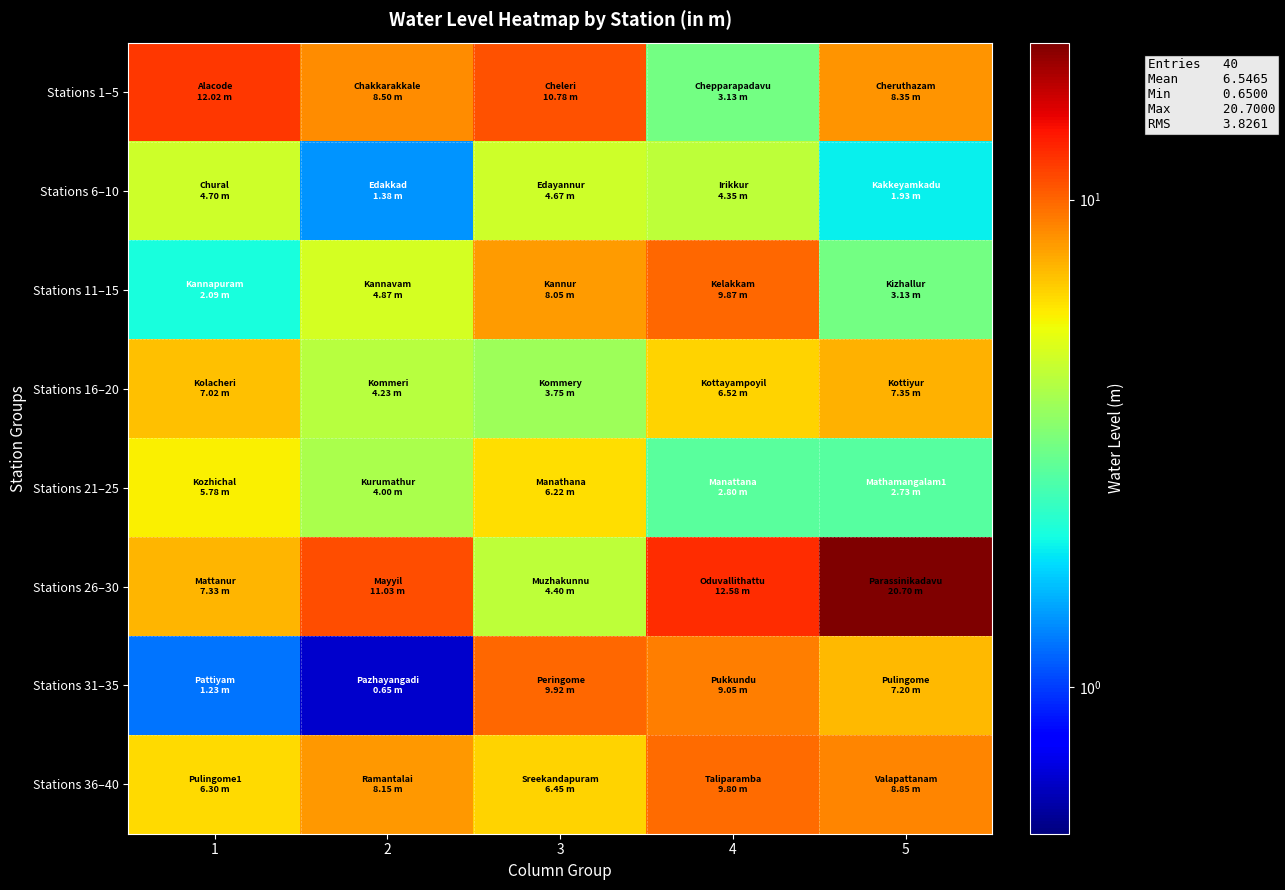

Which series has the largest total across all categories?

Stations 26–30